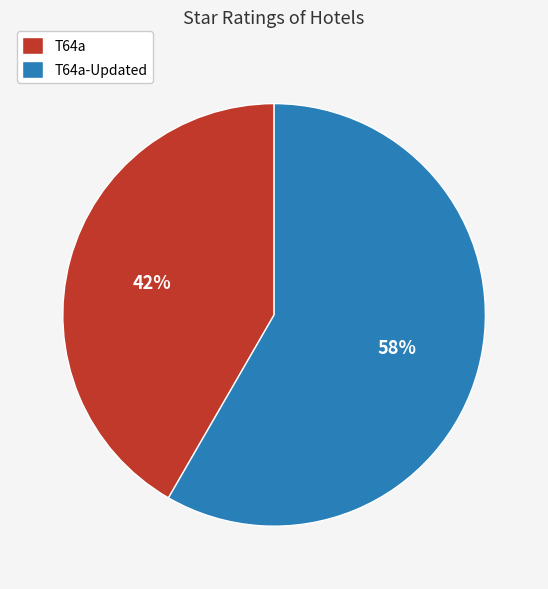

Combined, do T64a and T64a-Updated account for over 50%?

Yes